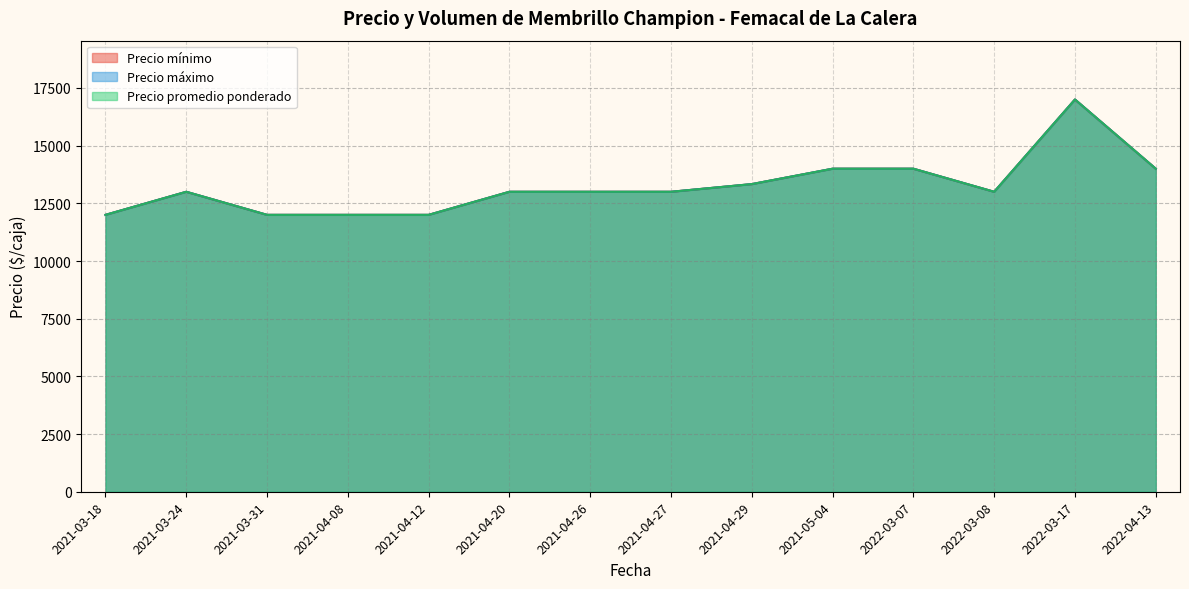

The value of Precio promedio ponderado at 2021-03-18 is 2028. True or false?

False